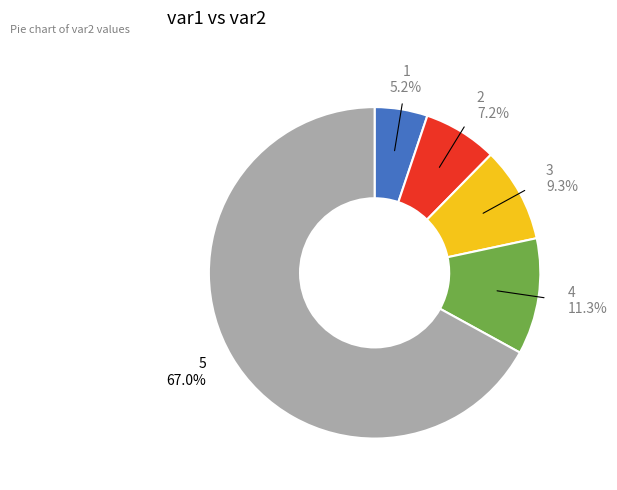

How many slices are in this pie chart?

5